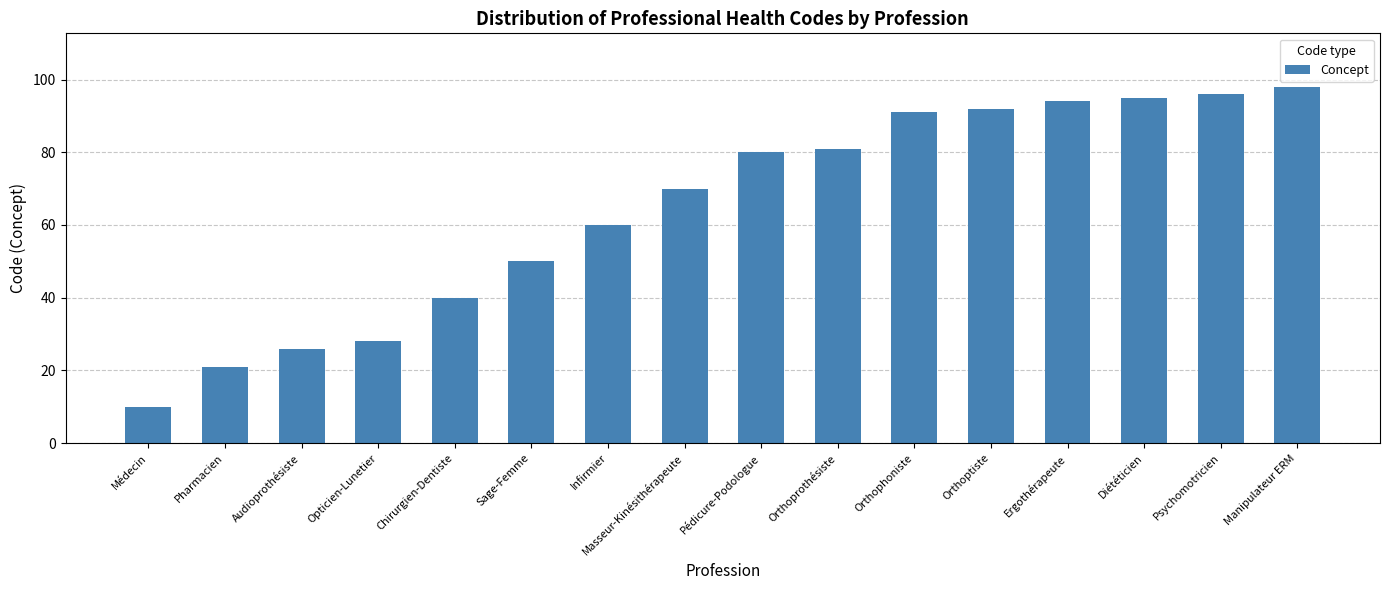

What is the value of the 14th bar from the left?

95